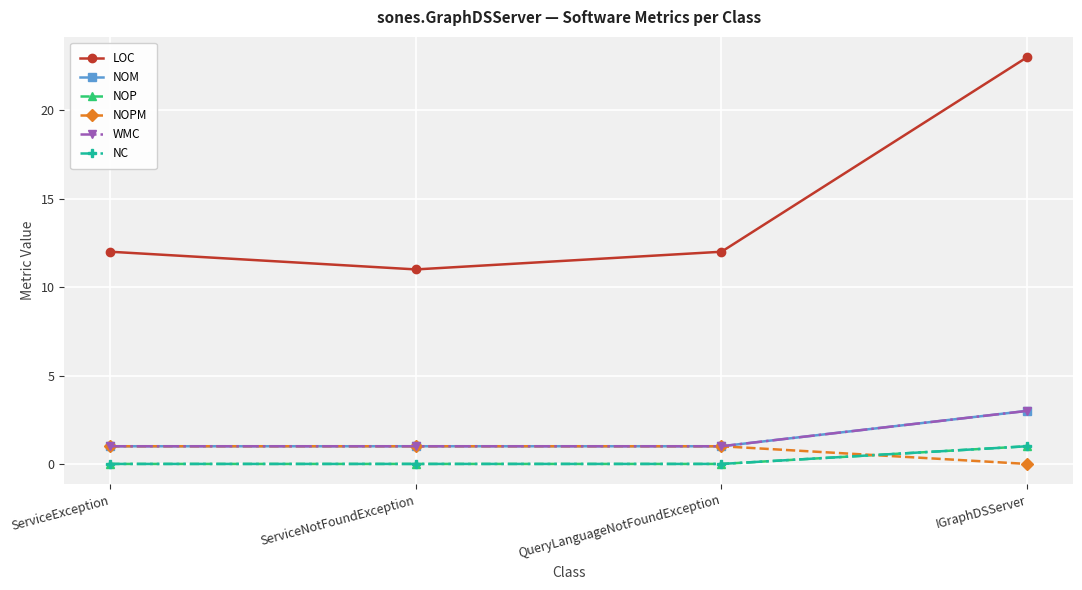

Does the chart have visible grid lines?

Yes